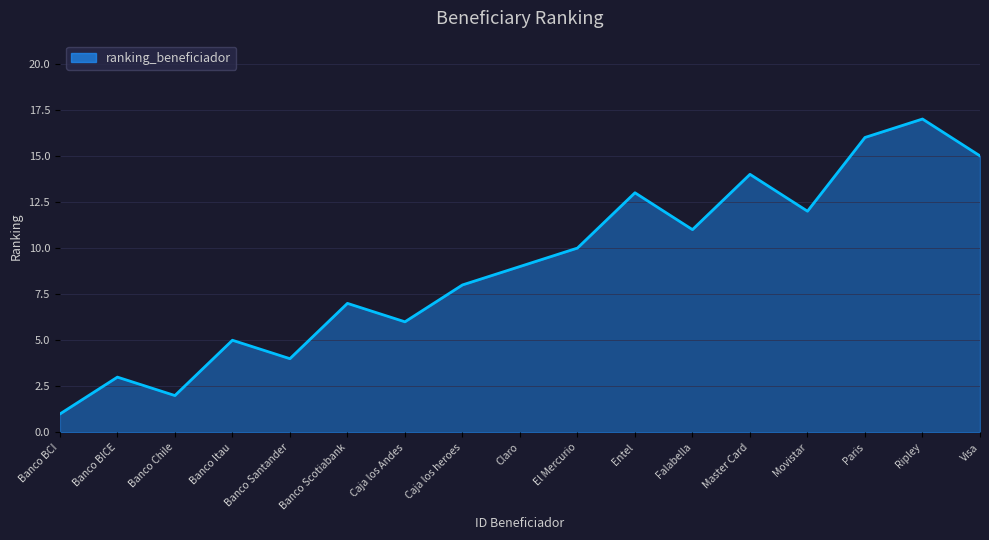

What is the change in value from Banco Chile to Caja los Andes?

+4